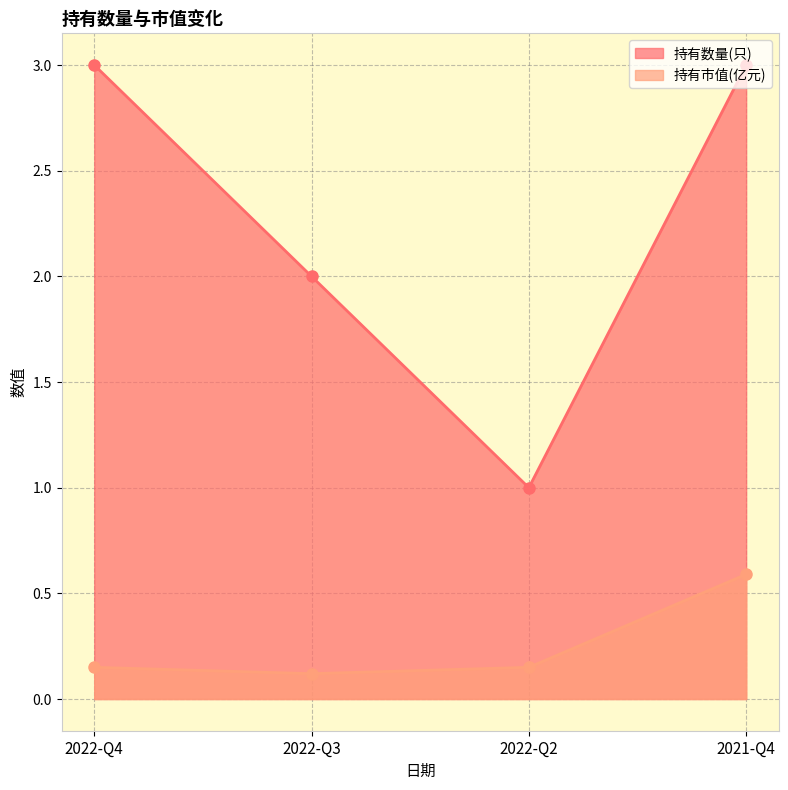

True or false: 持有市值(亿元) has more than 2 interior local peaks.

False